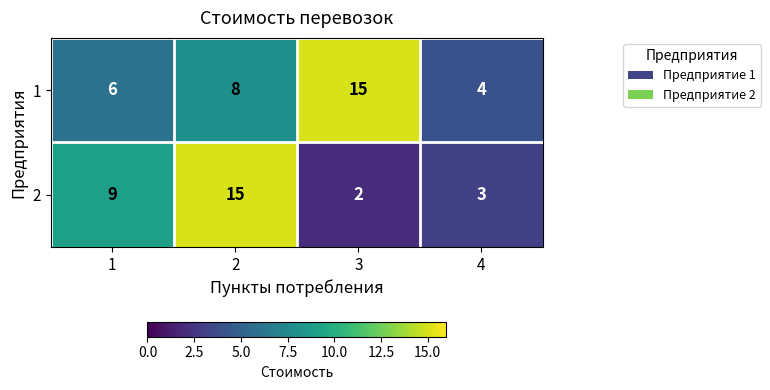

What is the minimum value shown in the chart?

2